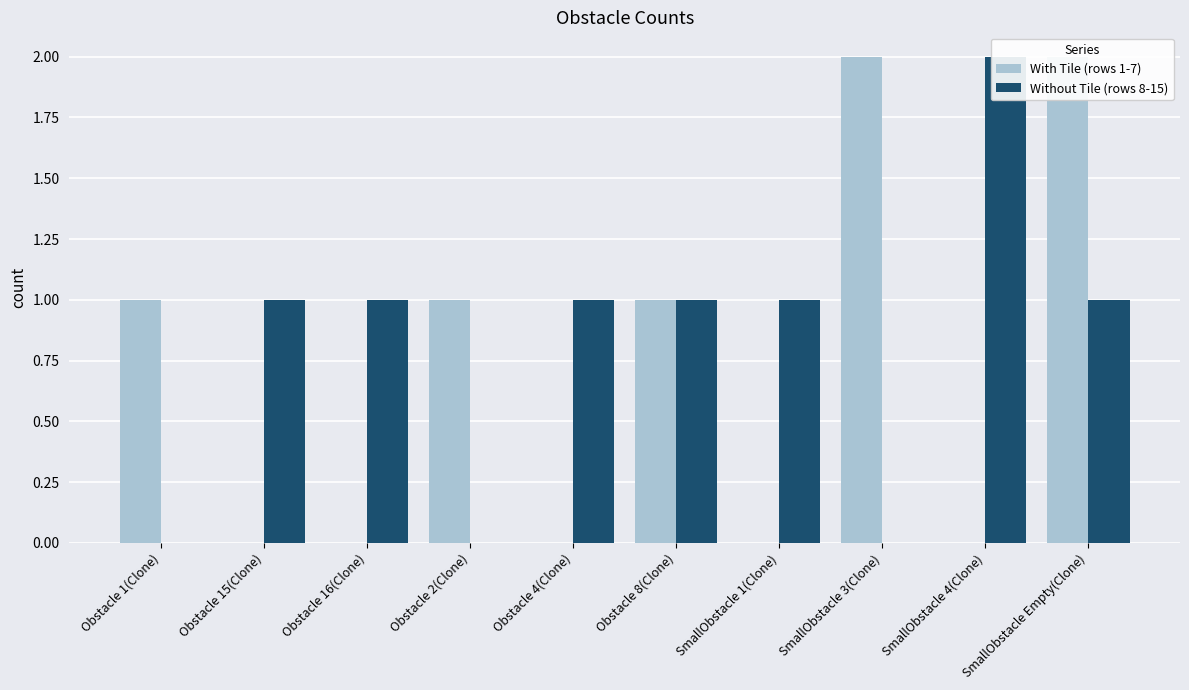

Is the value of Without Tile (rows 8-15) at Obstacle 15(Clone) greater than the value of With Tile (rows 1-7) at SmallObstacle 1(Clone)?

Yes